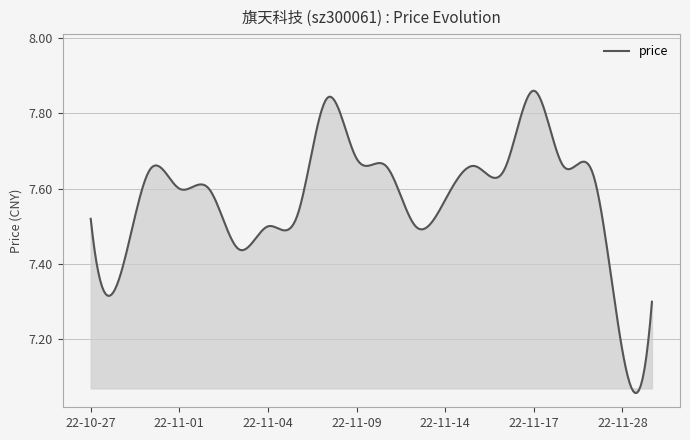

What is the difference between the maximum and minimum values?

0.8